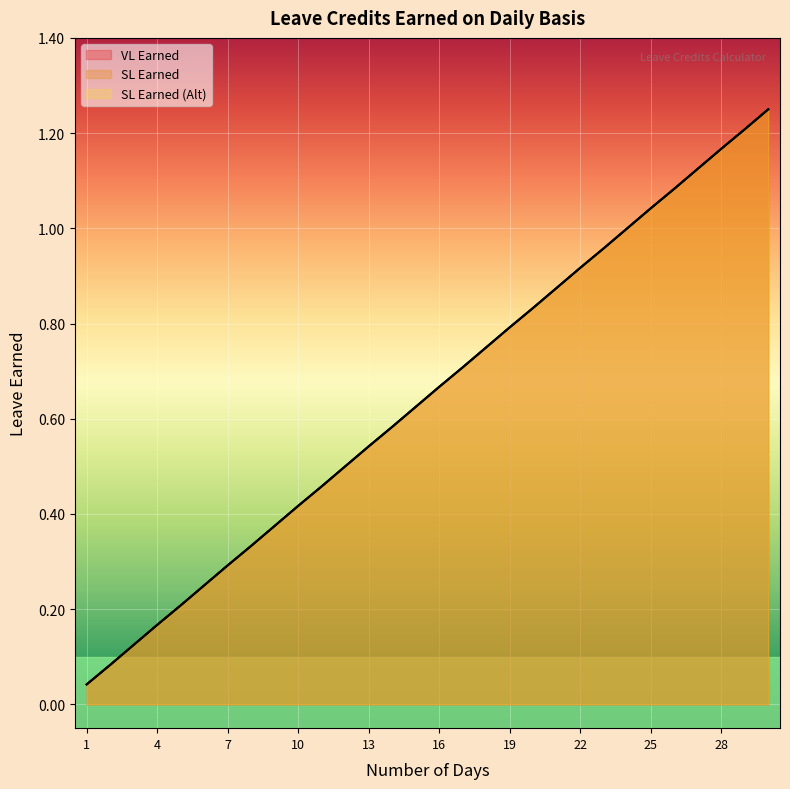

The SL Earned (Alt) series shows 0.2 at 5. True or false?

True